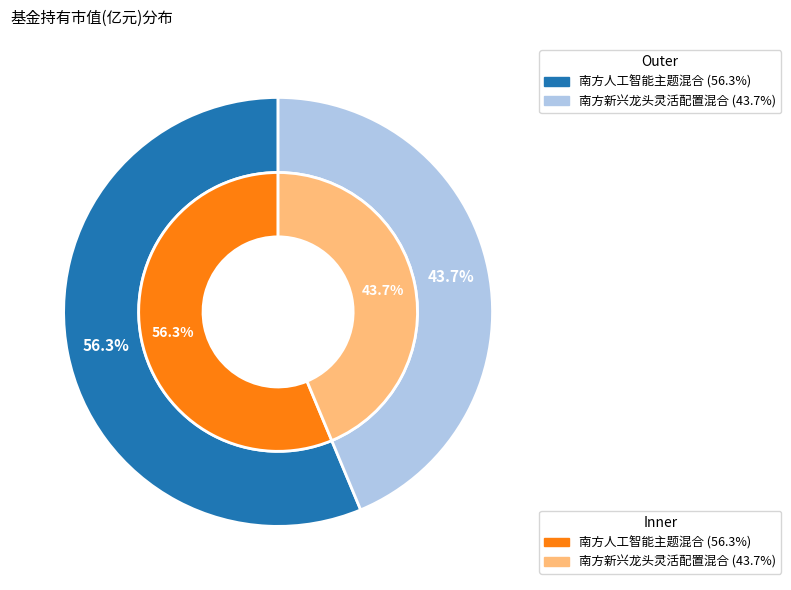

Between 南方新兴龙头灵活配置混合 and 南方人工智能主题混合, which is larger?

南方人工智能主题混合